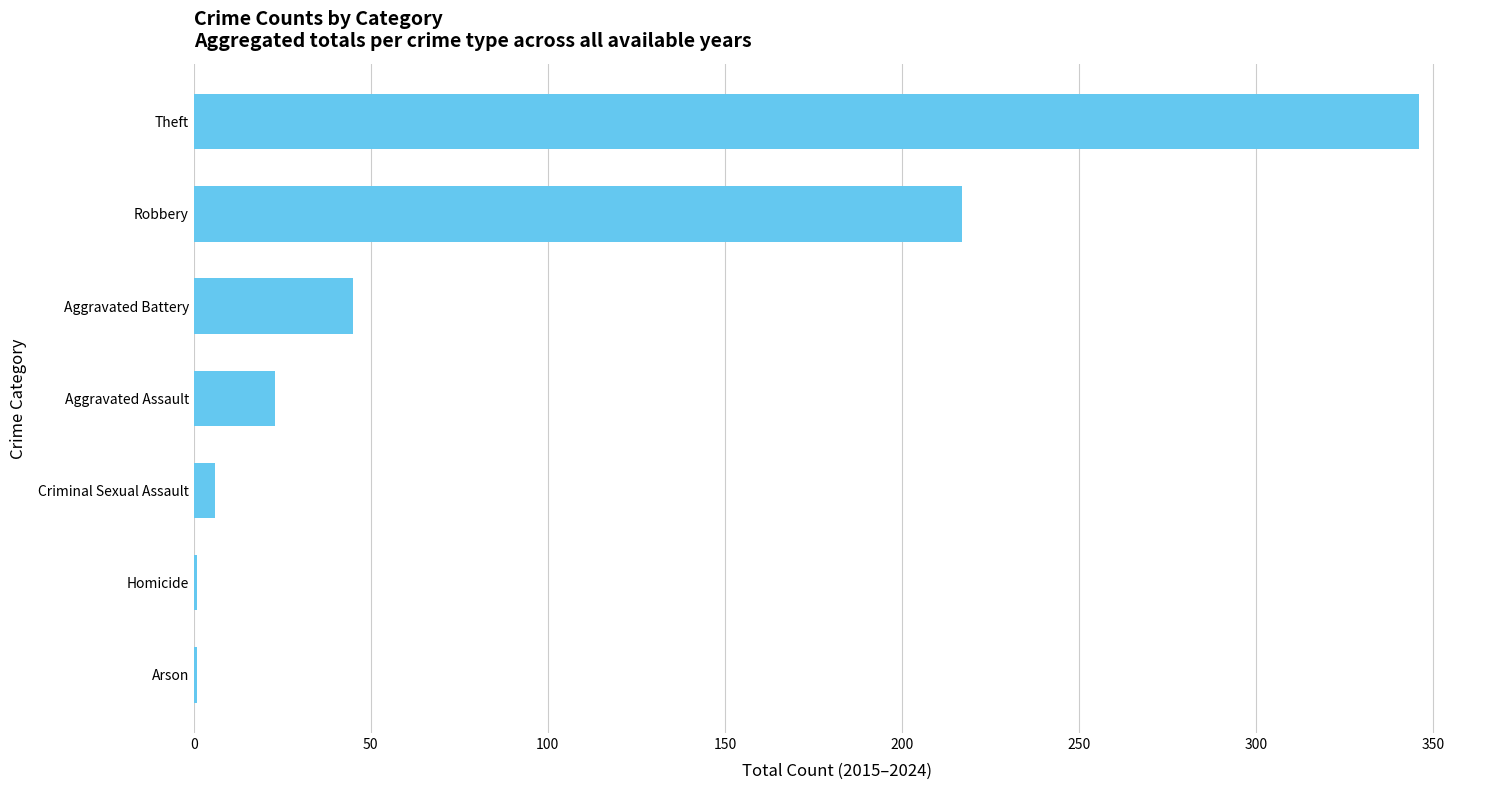

How many data points does each series have?

7